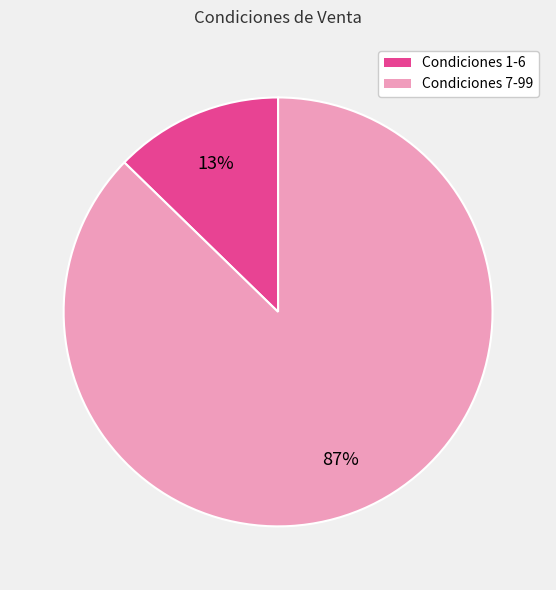

Is there any slice that represents more than half of the pie?

Yes